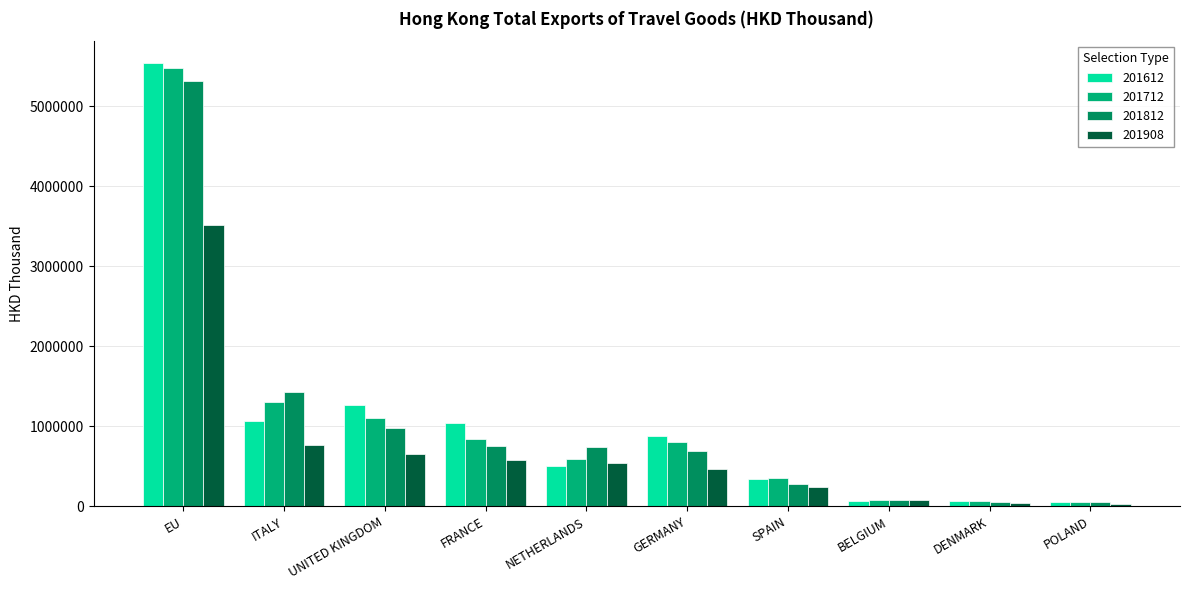

At which label is 201712 closest to 2762342?

ITALY